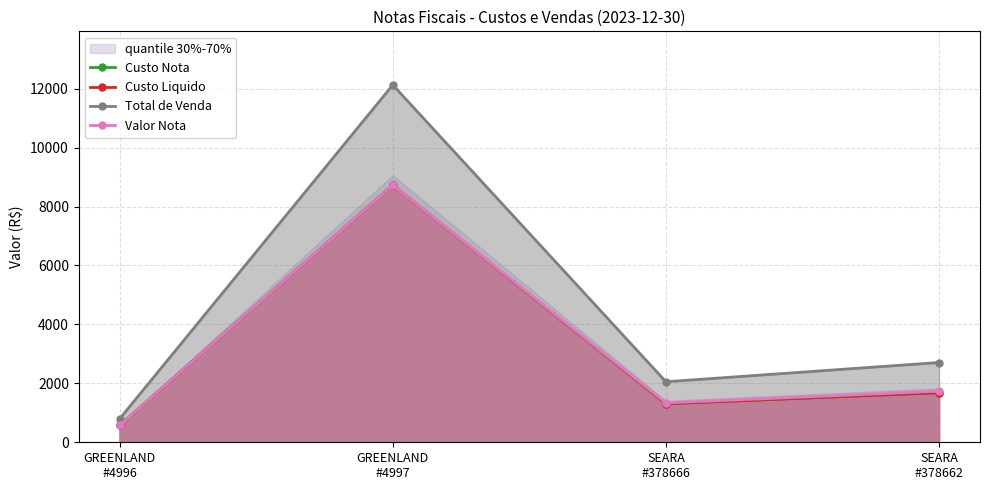

Reading left to right, what are all the values shown in this chart?

Custo Nota: 573.9	8726.2	1308.0	1683.2
Custo Liquido: 573.9	8726.2	1308.0	1683.2
Total de Venda: 797.1	12128.5	2054.3	2707.3
Valor Nota: 573.9	8726.2	1336.5	1732.9